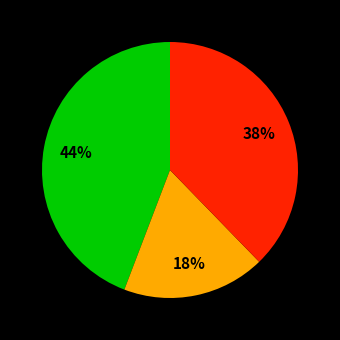

Count the number of slices in the pie.

3